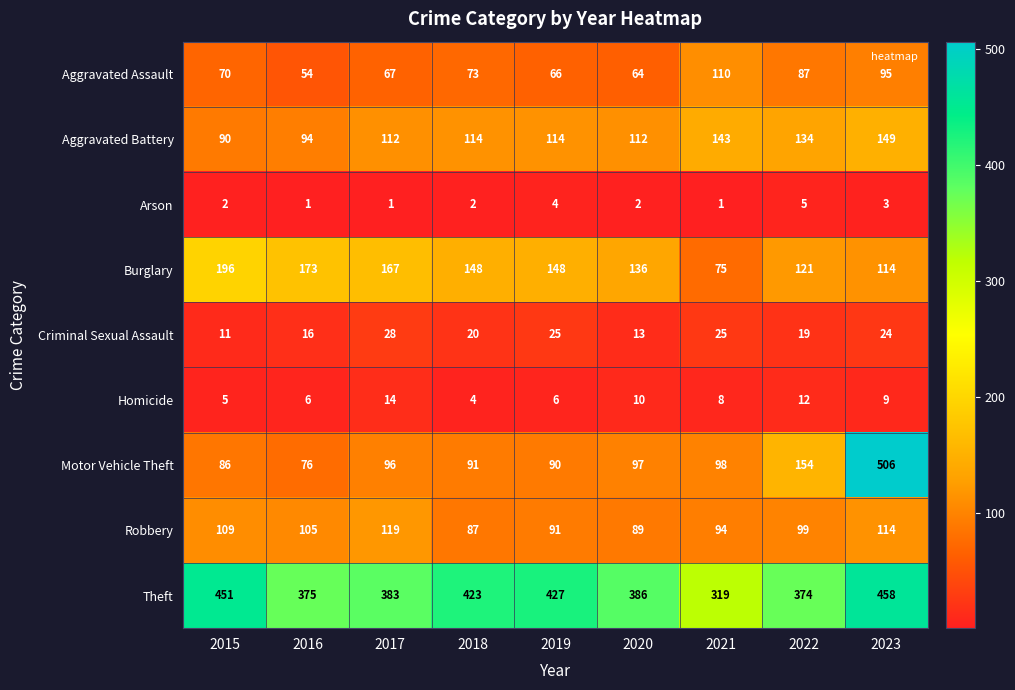

What is the sum of all Motor Vehicle Theft values?

1294